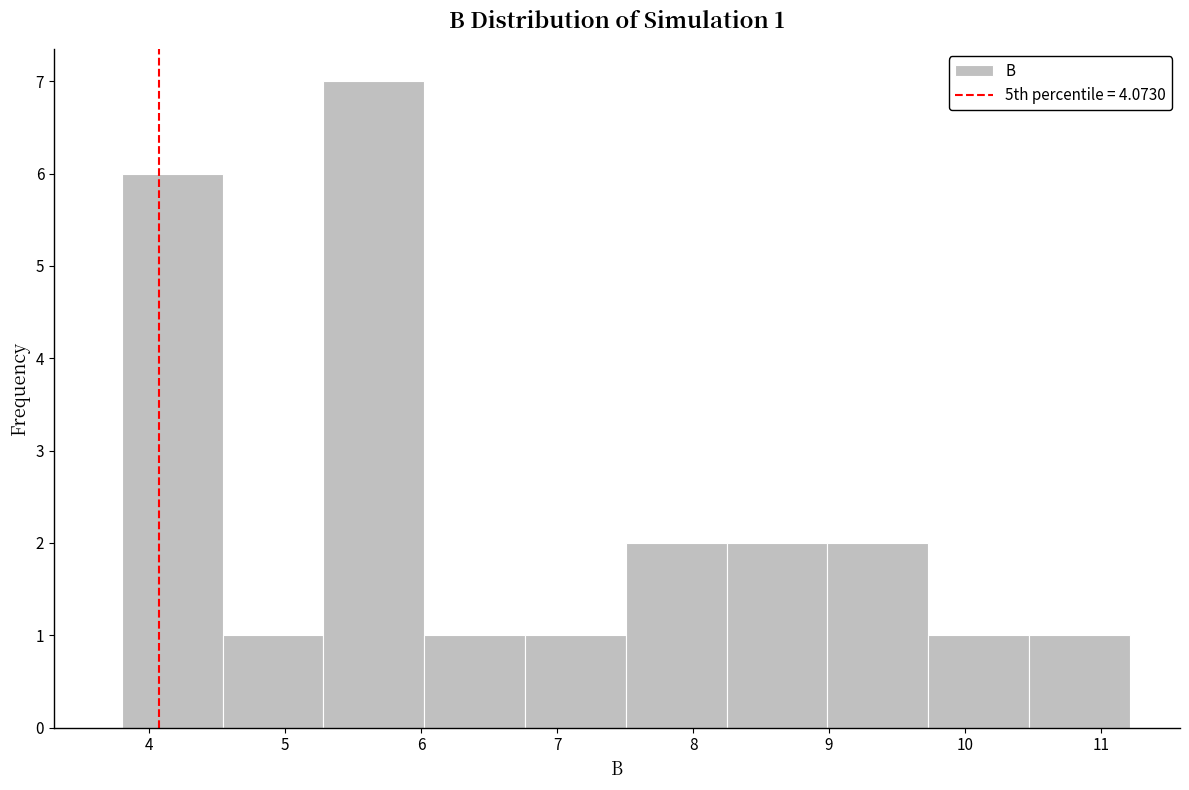

Over which range of the x-axis is the bar tallest?

5.3 to 6.0